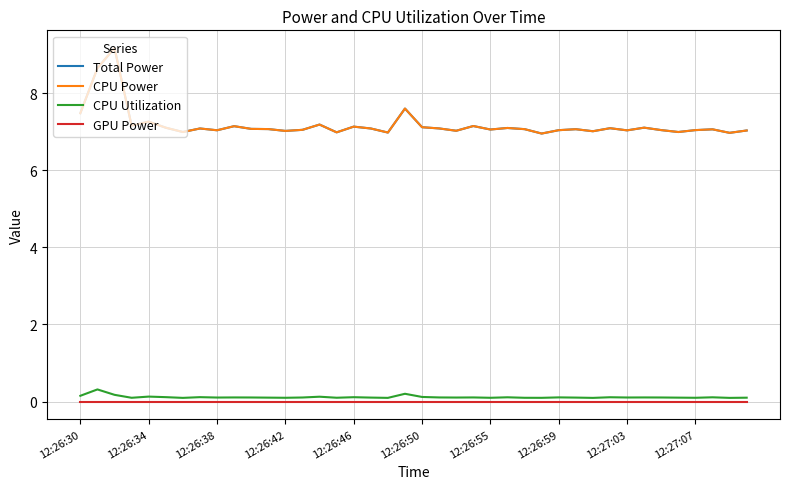

Is this an area chart (filled region under the line)?

No